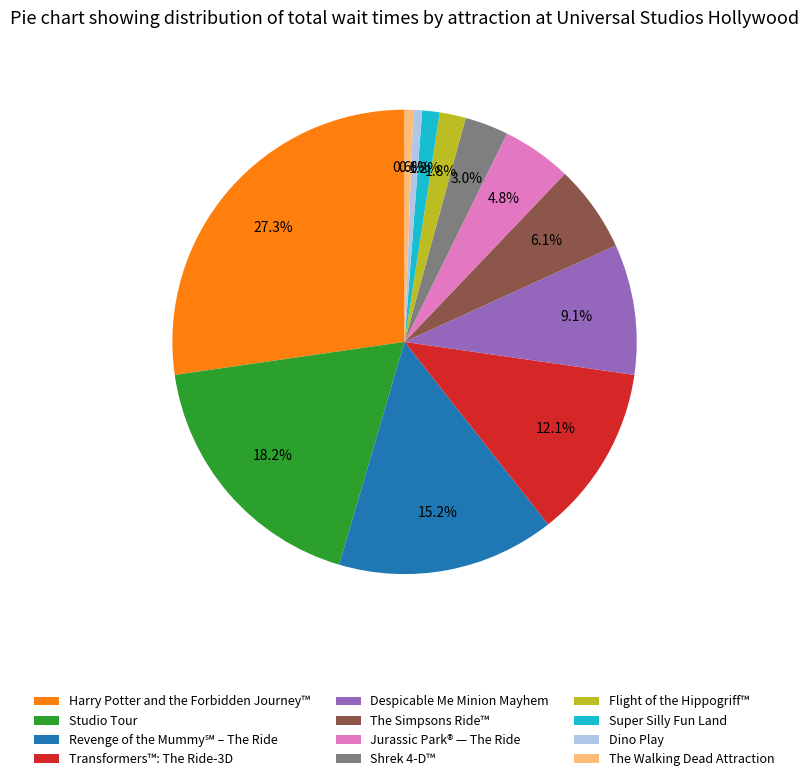

Which category has the biggest portion of the pie?

Harry Potter and the Forbidden Journey™